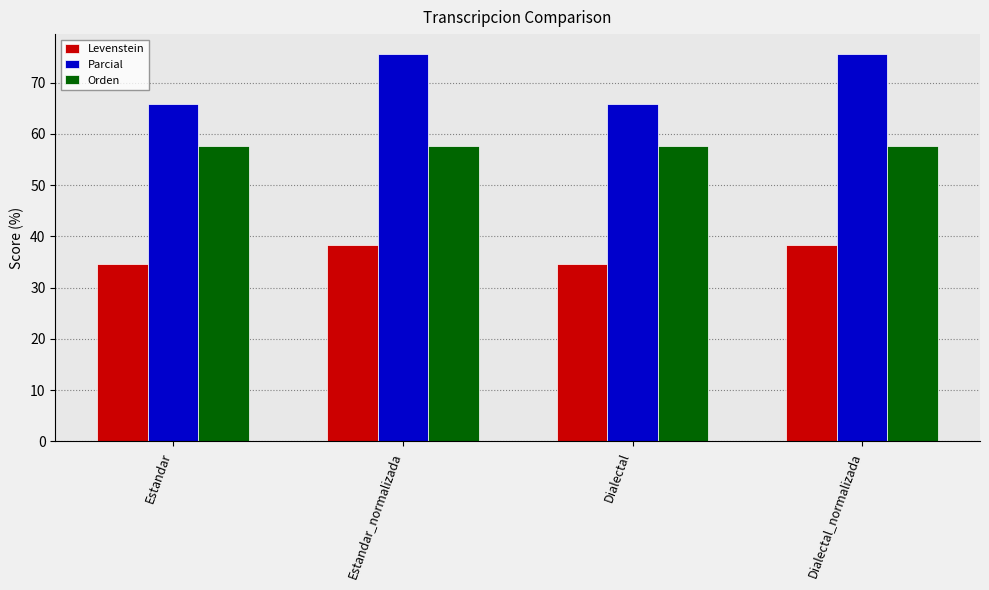

Reading left to right, what are all the values shown in this chart?

Levenstein: Estandar=34.7	Estandar_normalizada=38.4	Dialectal=34.7	Dialectal_normalizada=38.4
Parcial: Estandar=65.9	Estandar_normalizada=75.7	Dialectal=65.9	Dialectal_normalizada=75.7
Orden: Estandar=57.7	Estandar_normalizada=57.7	Dialectal=57.7	Dialectal_normalizada=57.7